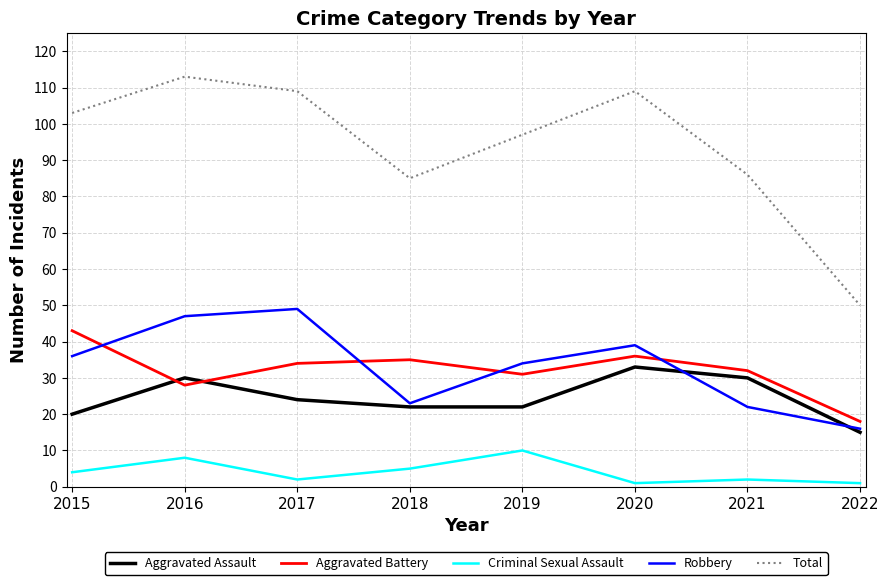

Is the value of Aggravated Battery at 2015 greater than the value of Robbery at 2019?

Yes